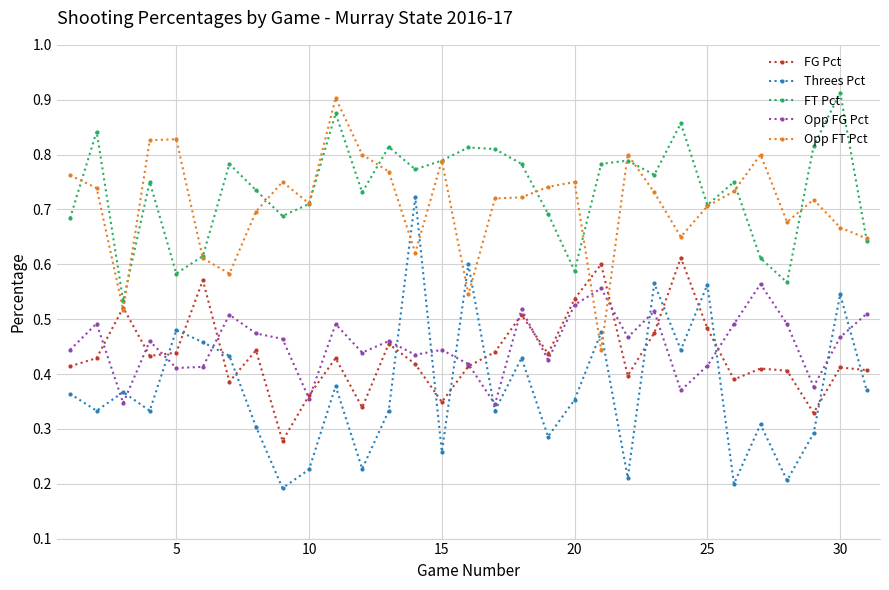

Count the Opp FT Pct values in the range 0 to 1.

31